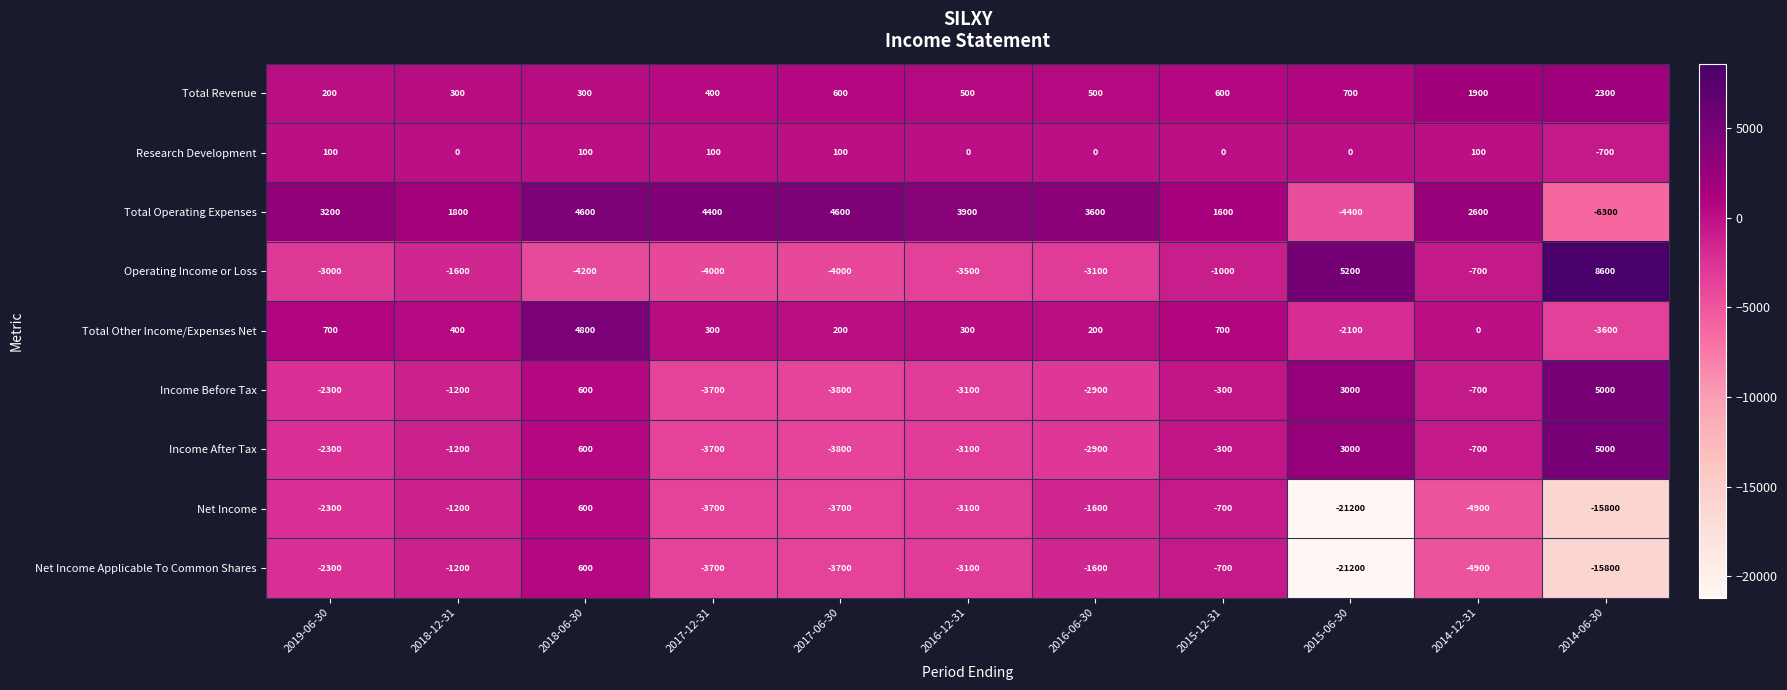

Read the Income After Tax value at 2015-06-30.

3000